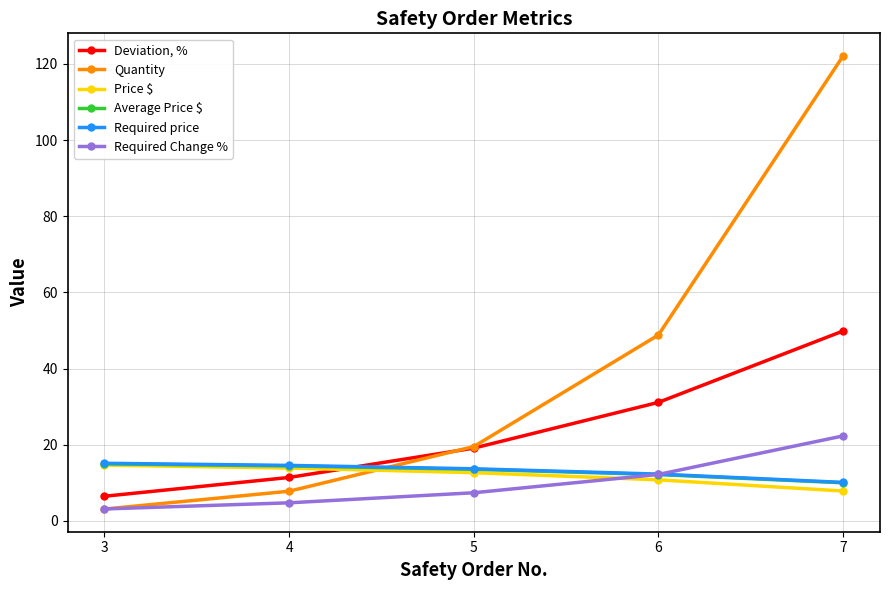

Which series has the widest spread of values?

Quantity